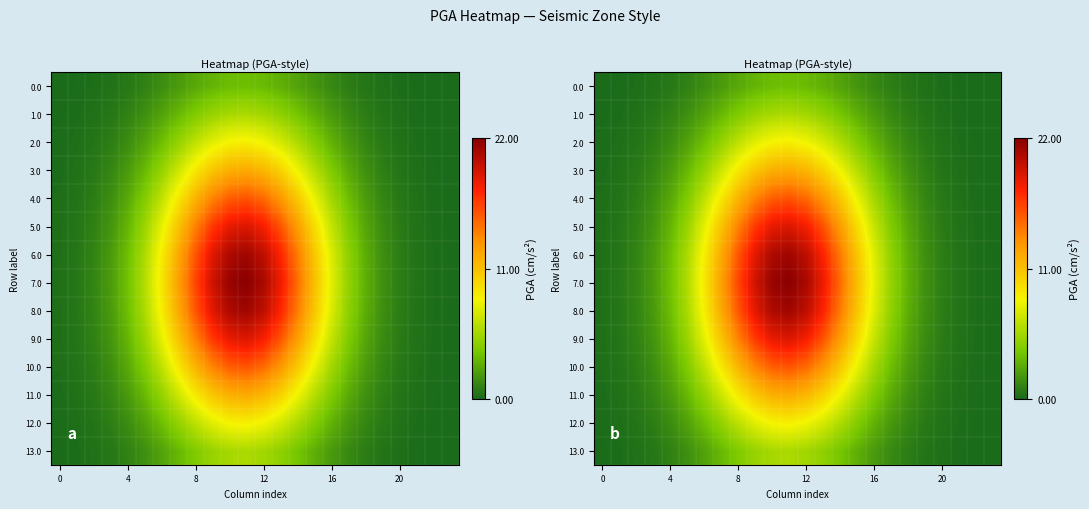

Rank the series by their maximum value, from lowest to highest.

0.0, 1.0, 13.0, 2.0, 12.0, 3.0, 11.0, 4.0, 10.0, 5.0, 9.0, 6.0, 8.0, 7.0